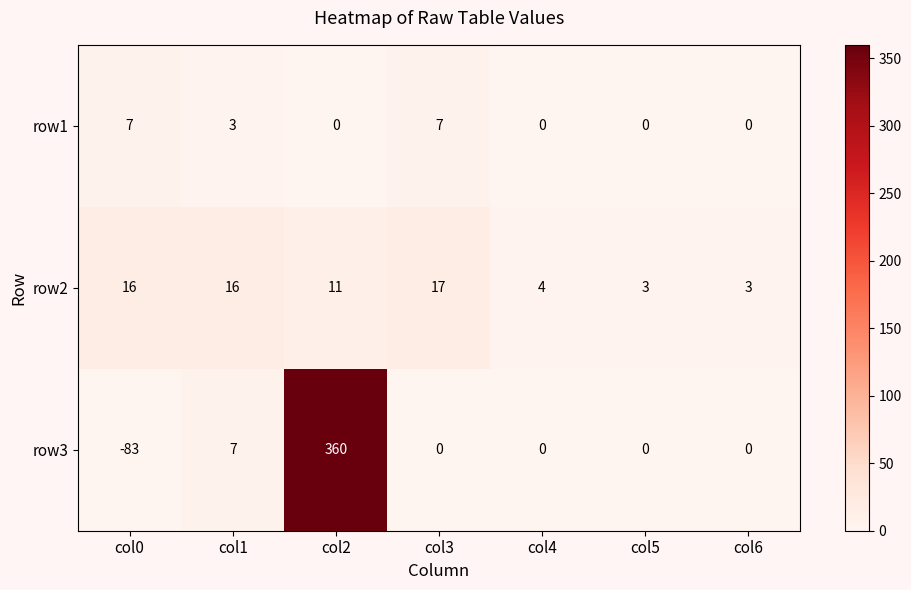

How many data points does each series have?

7